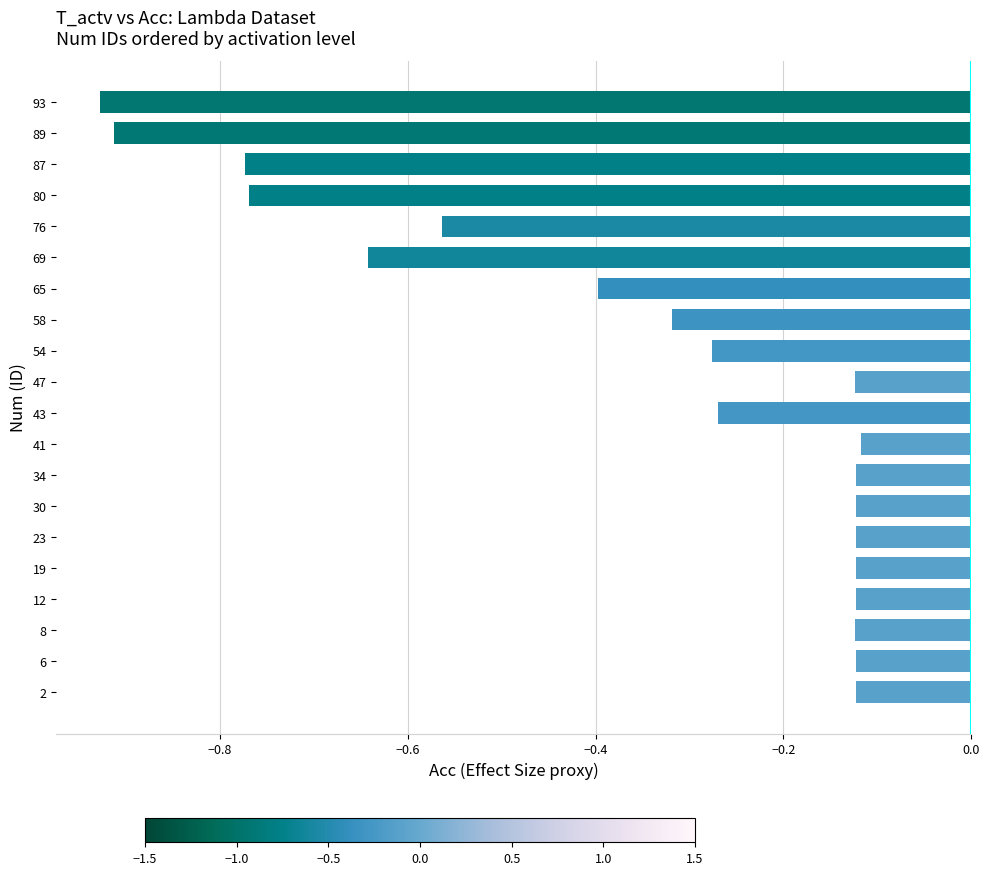

Which has a higher value, 89 or 80?

80